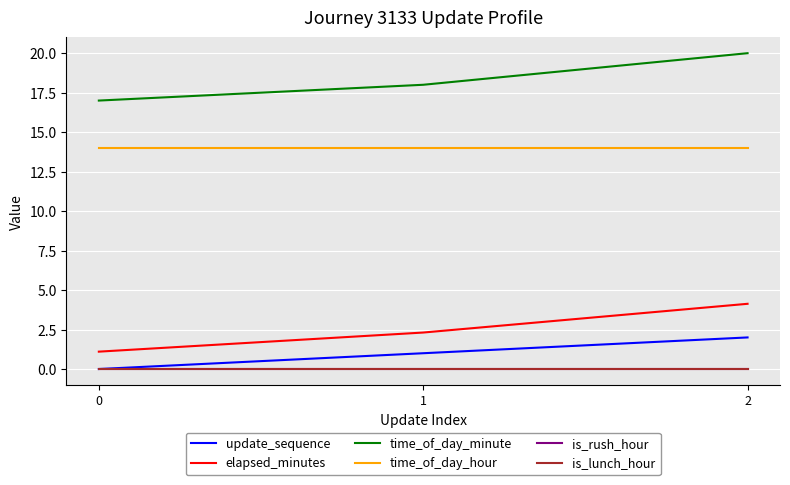

How many lines are shown in the chart?

6